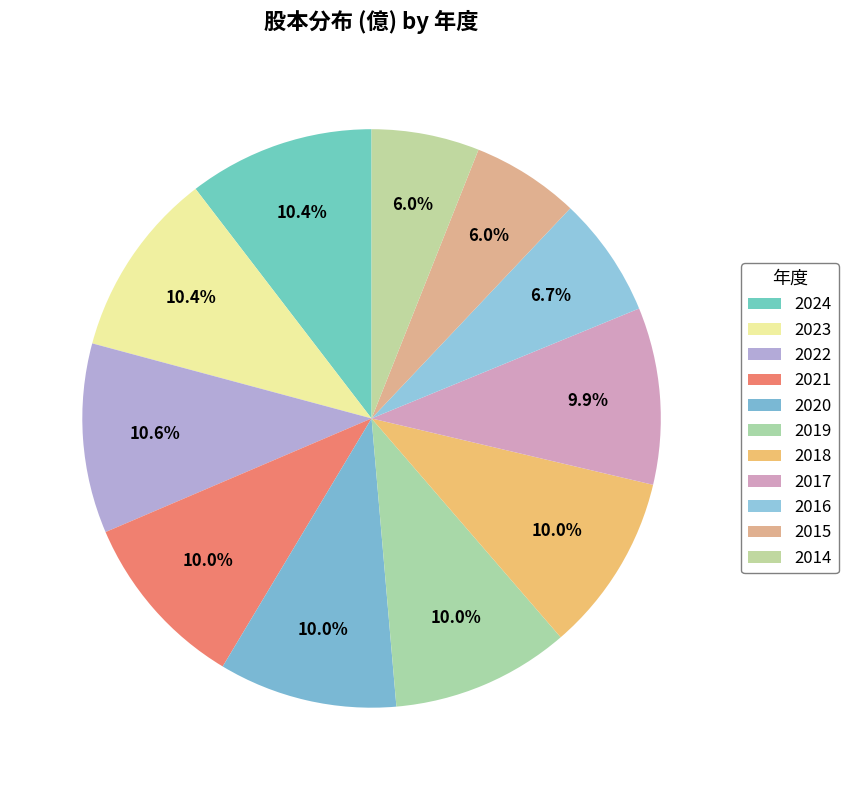

True or false: 2020 accounts for 16% of the total.

False